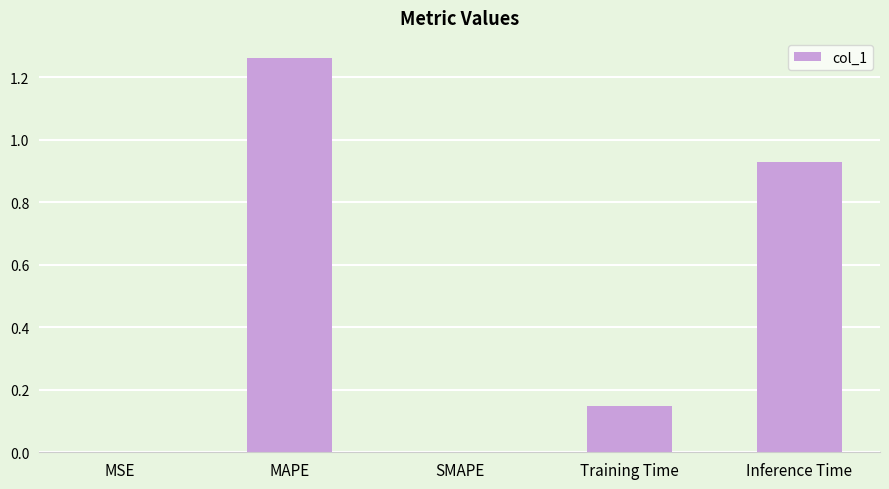

What is the average value?

0.5